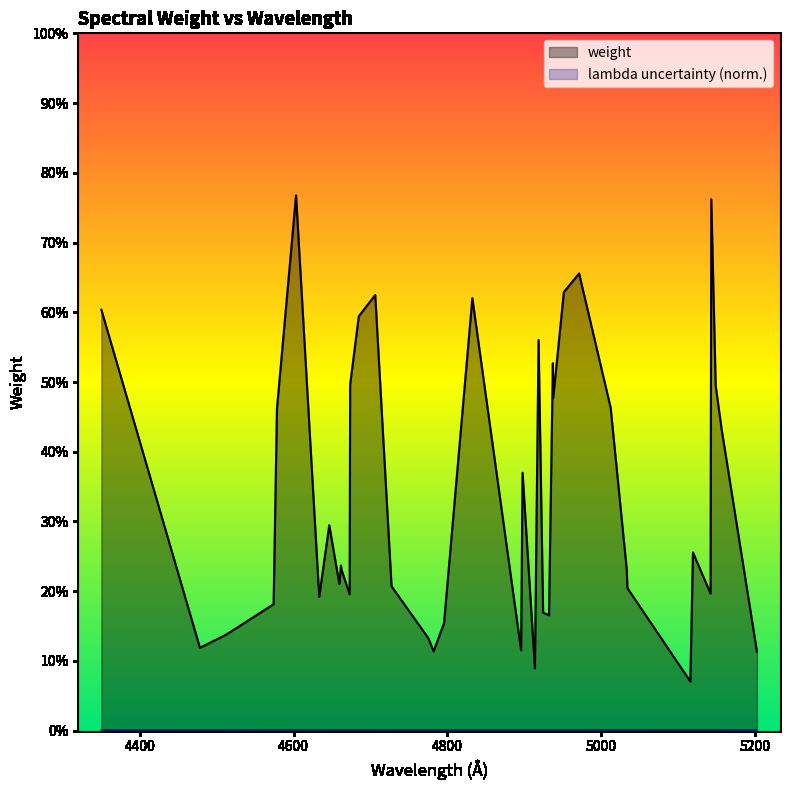

Which series has the widest spread of values?

weight